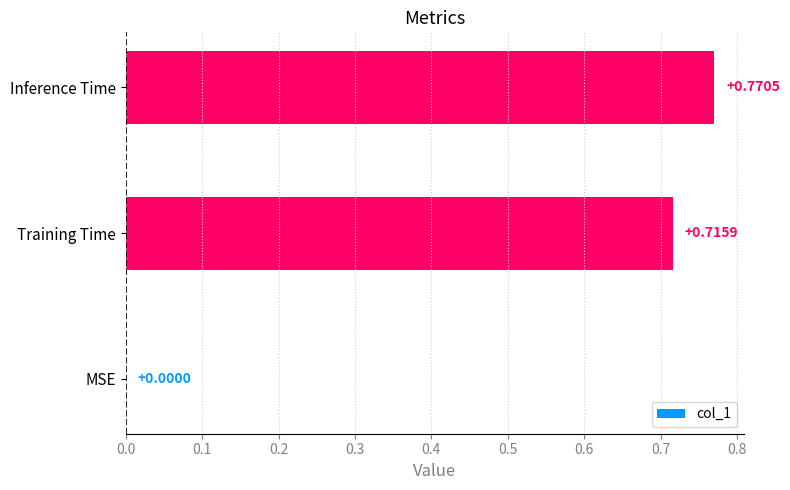

What is the sum of all values?

1.5